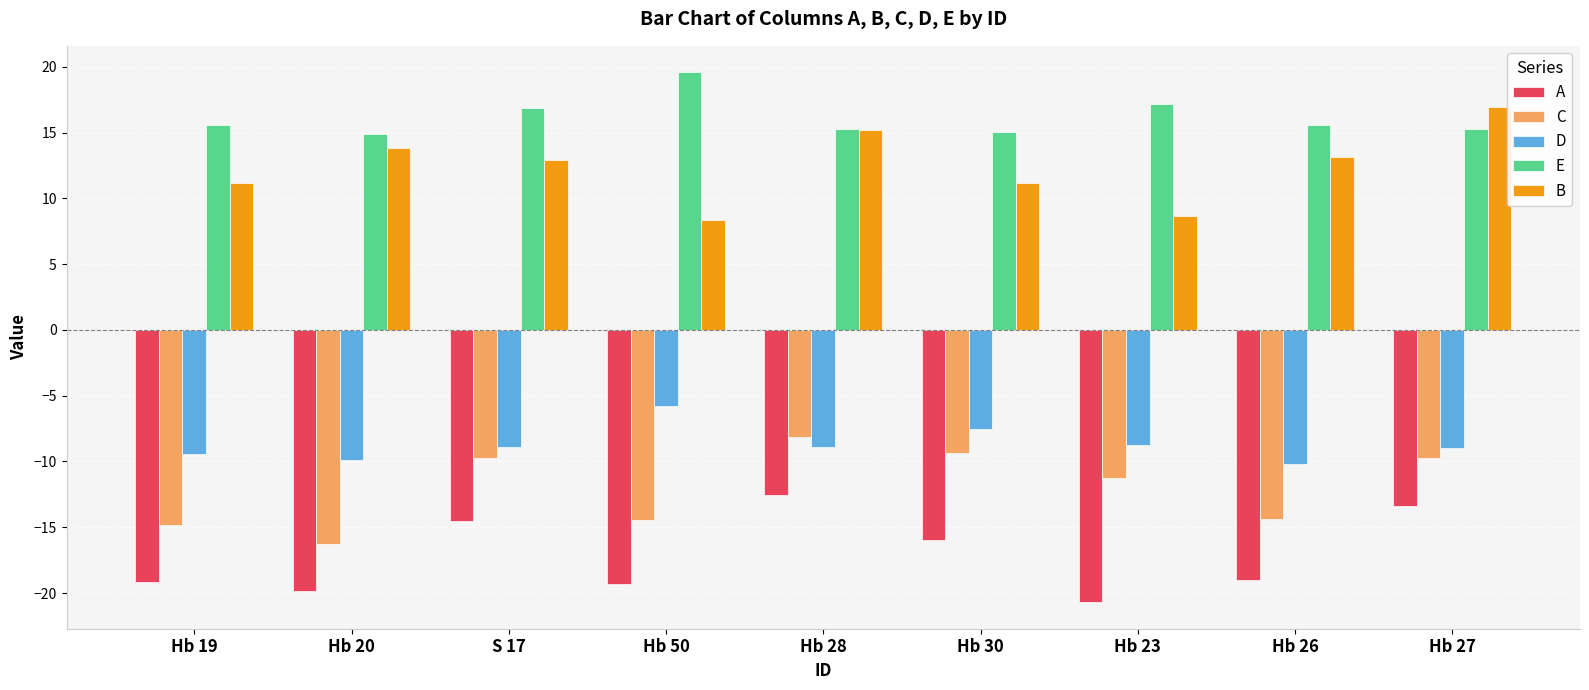

Does the chart contain stacked bars?

No